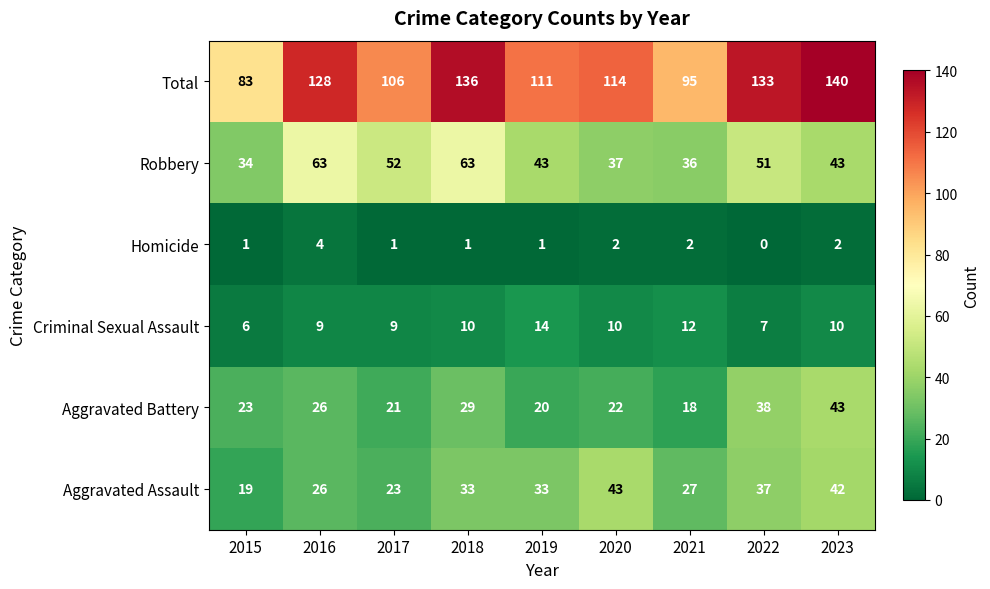

What is the sum of the Robbery values at 2022 and 2018?

114